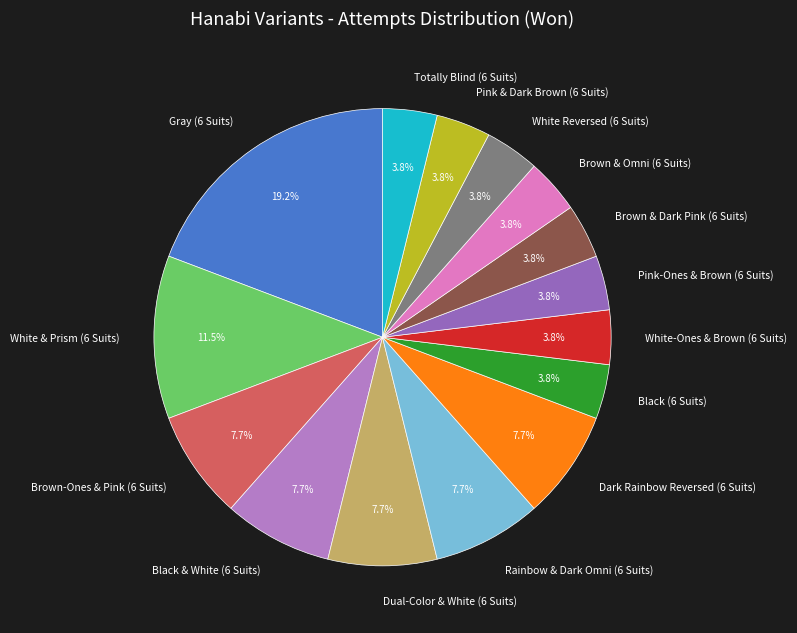

Is there a majority slice in this chart?

No